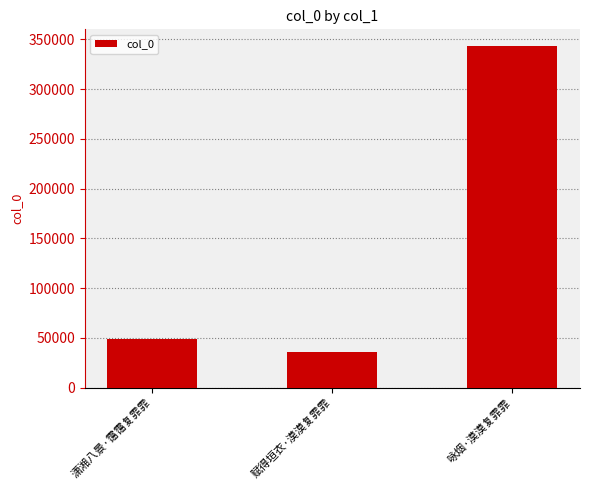

What position from the right is 咏烟·漠漠复霏霏?

1